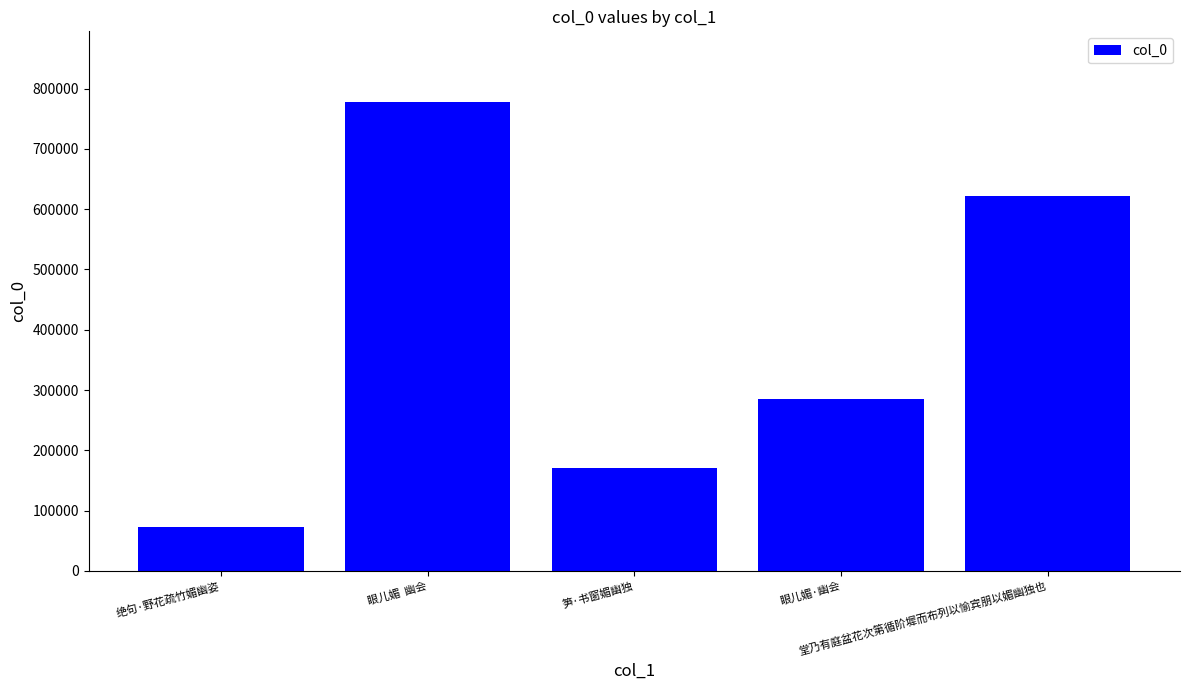

How many data points are less than 284843?

2